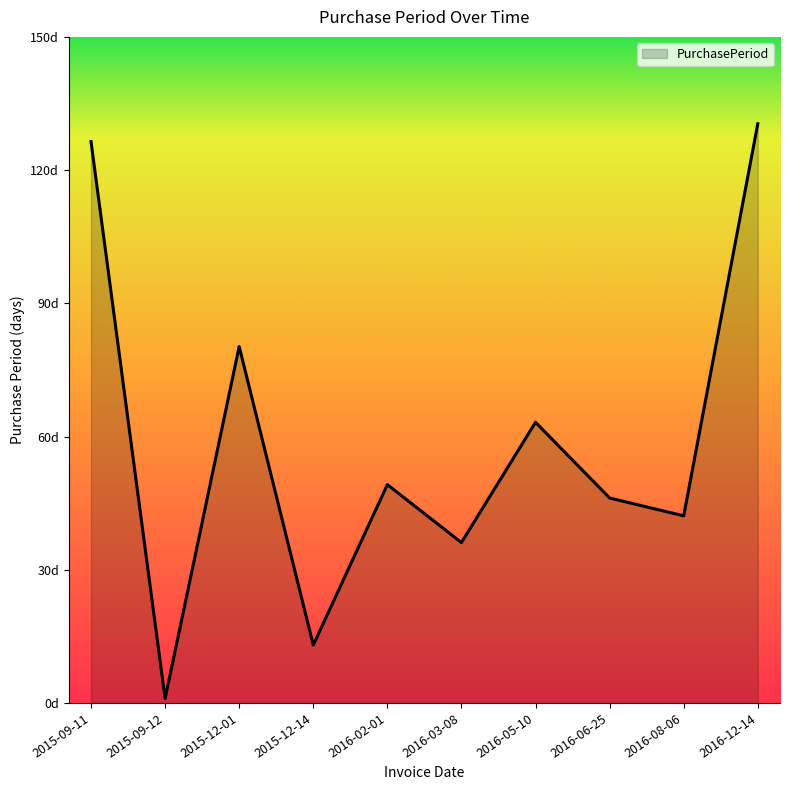

What is the smallest value displayed?

1